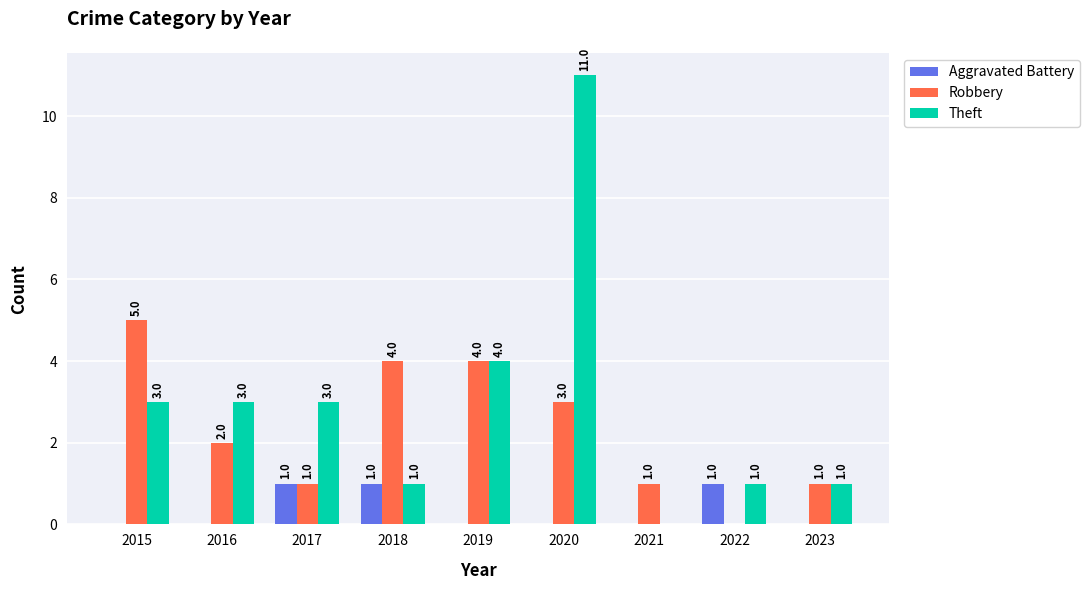

Where does the Robbery series first go above 2?

2015